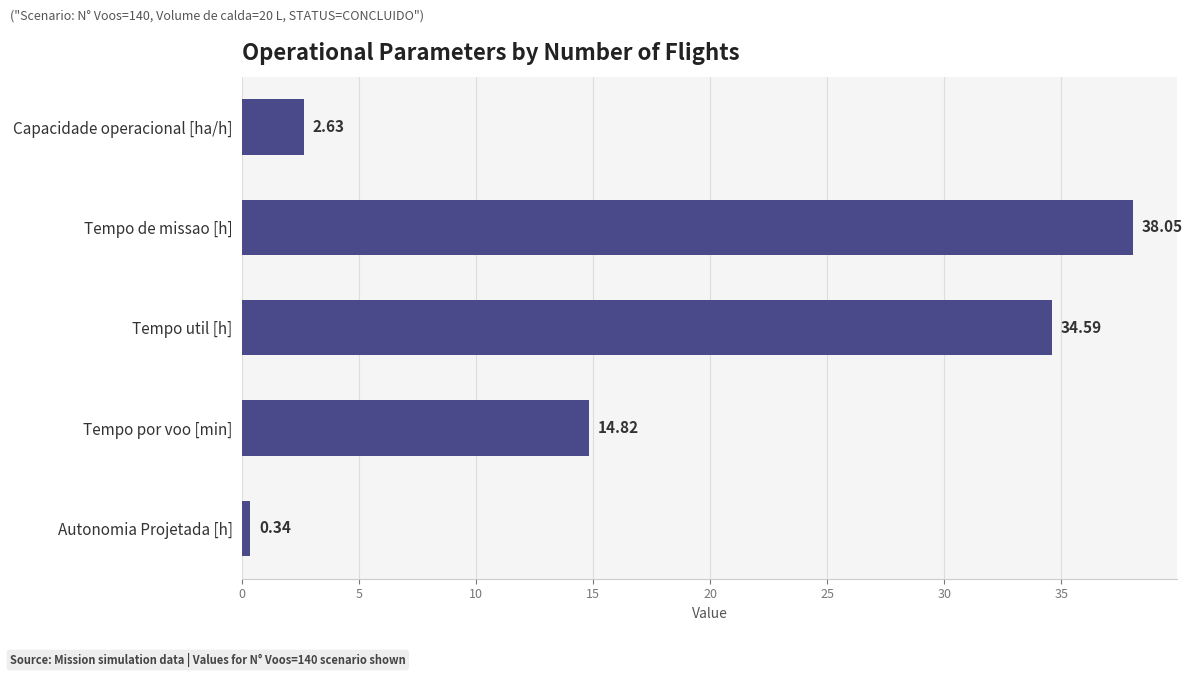

How many distinct data groups are displayed?

1